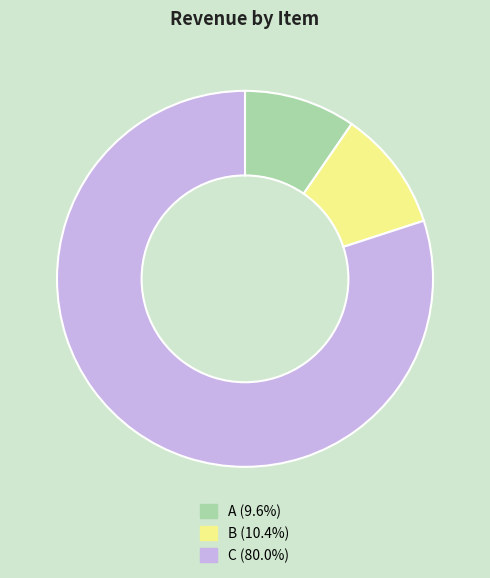

What is the ratio of the value at A to the value at B?

0.9